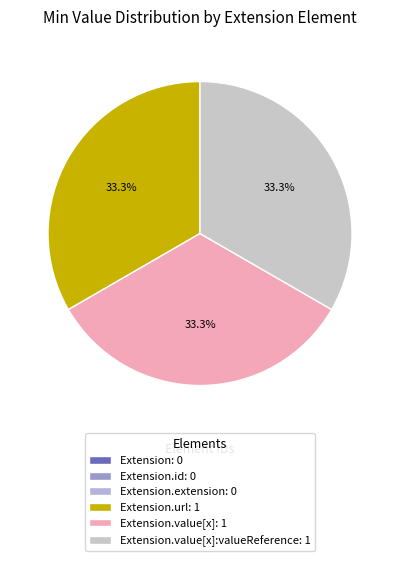

Which slice is the smallest?

Extension